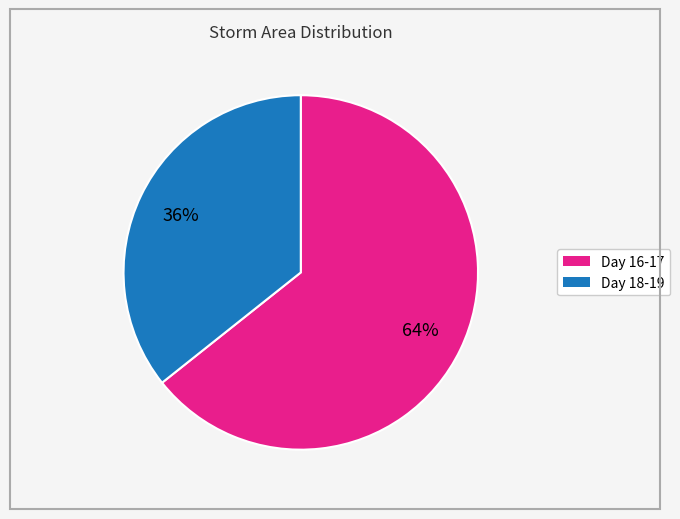

Is there any slice that represents more than half of the pie?

Yes